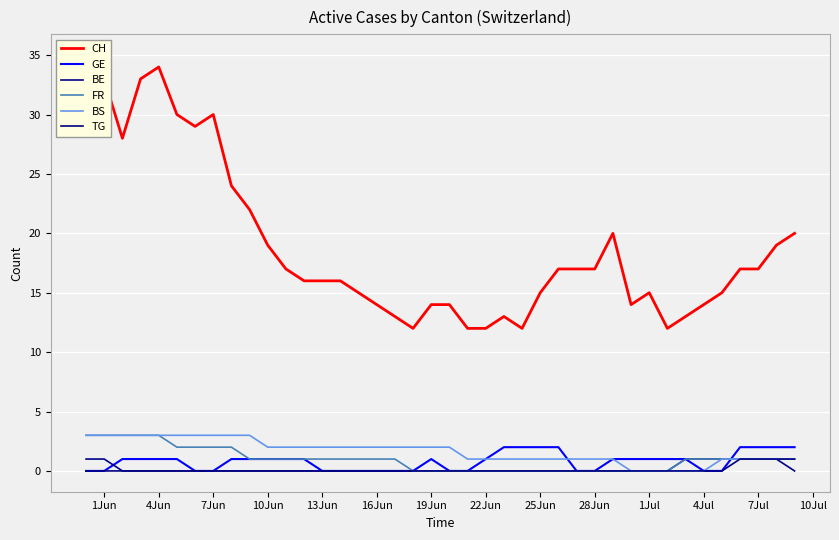

What is the greatest value displayed?

35